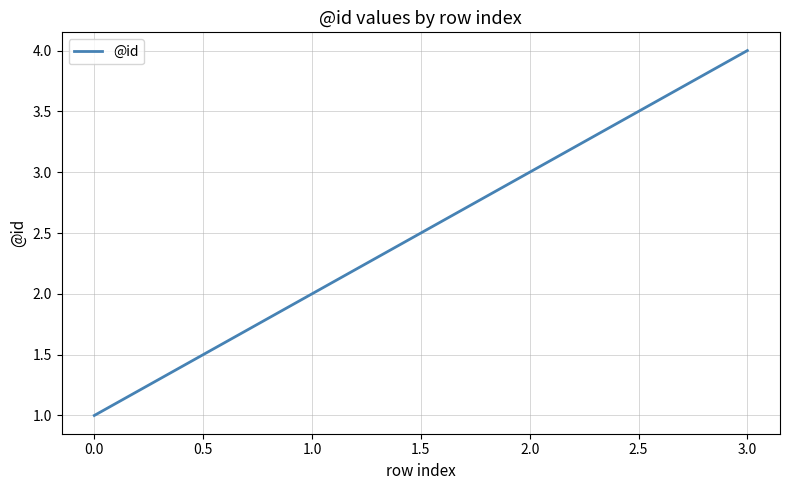

What is the difference between the maximum and minimum values?

3